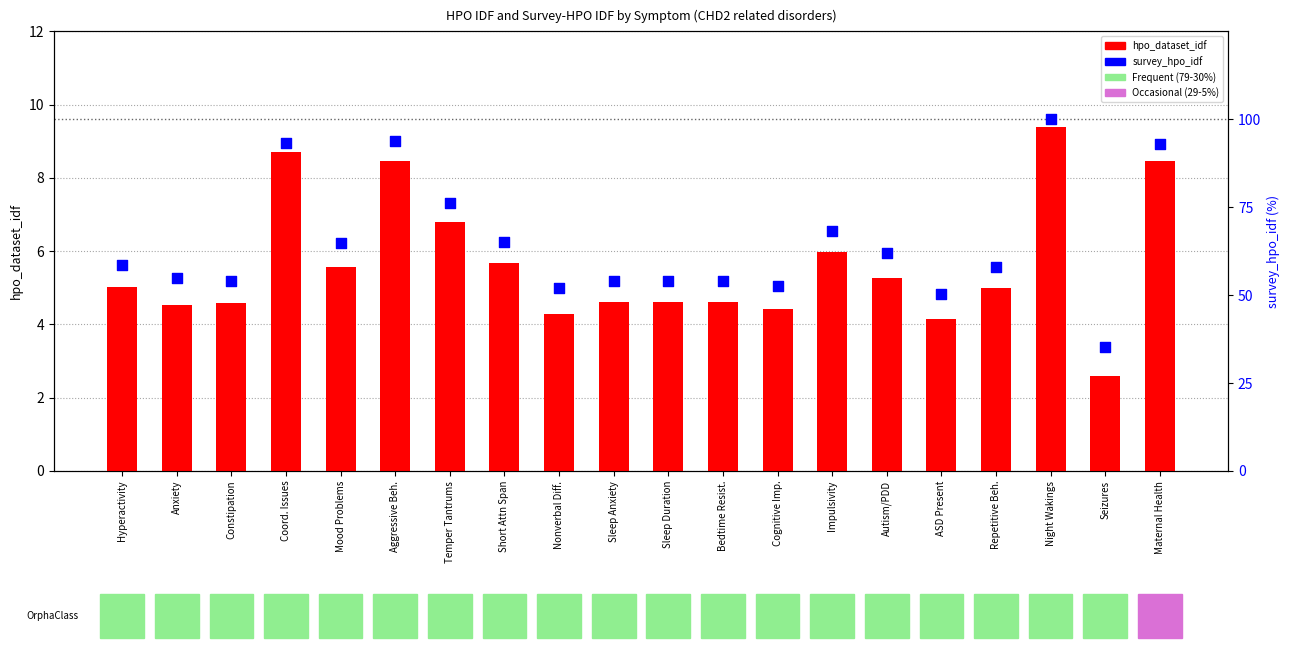

At how many categories does at least one series exceed 33?

20